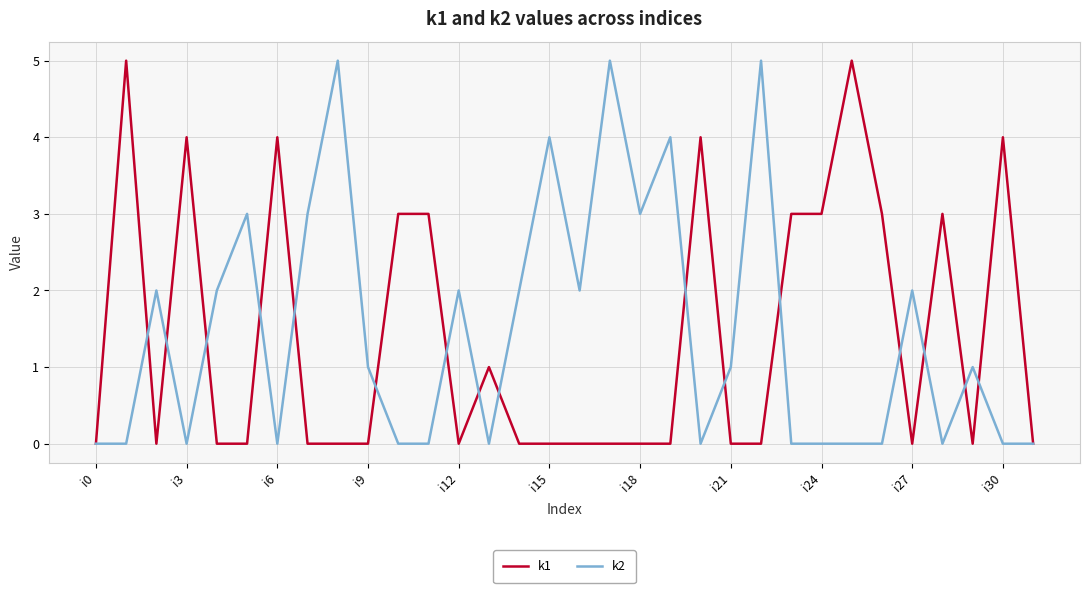

What is the greatest value displayed?

5